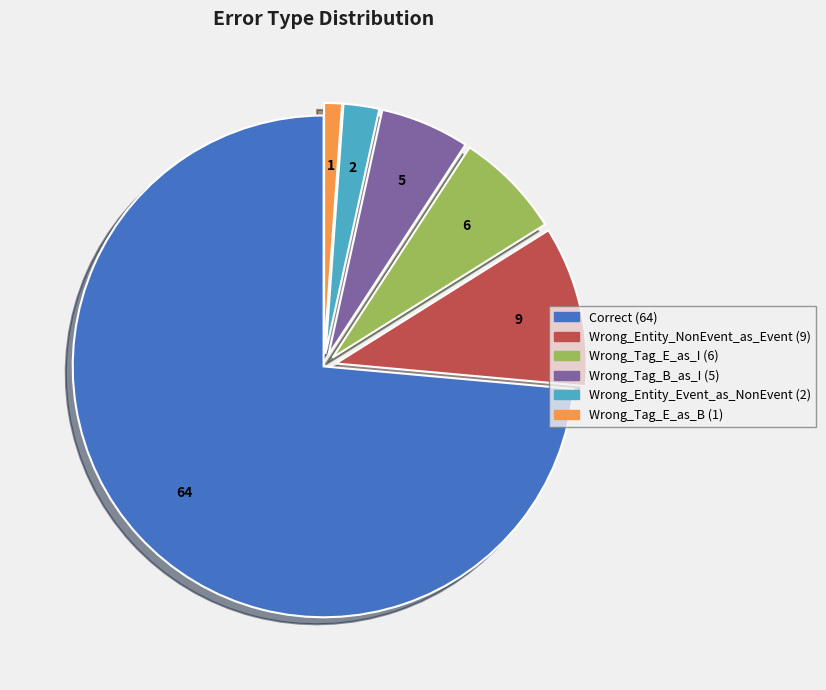

Approximately how many times larger is the value at Wrong_Entity_NonEvent_as_Event compared to Wrong_Entity_Event_as_NonEvent?

4.5